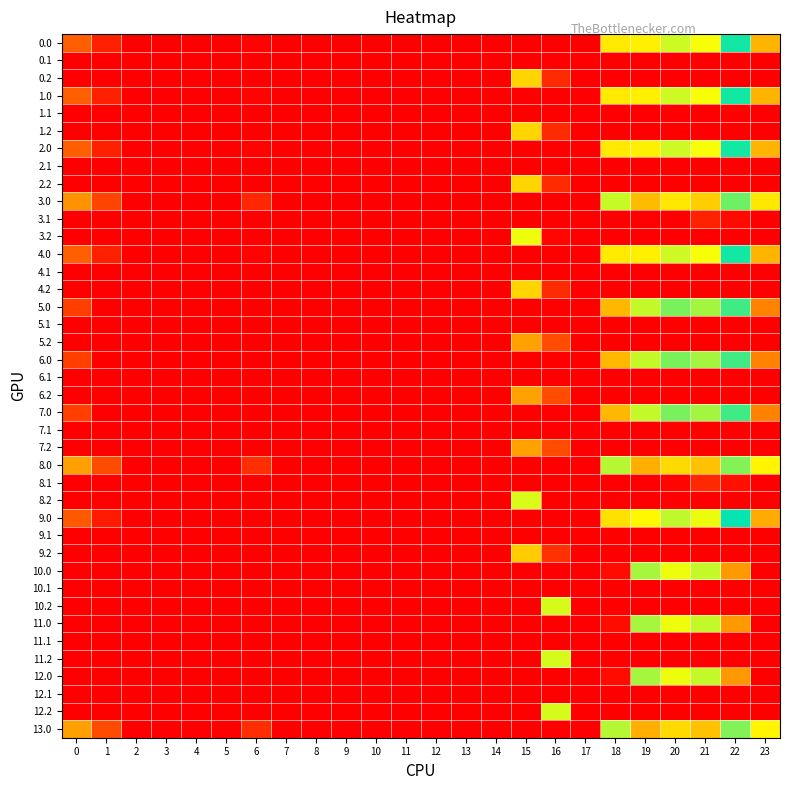

Which has a higher value, 22 or 9?

22